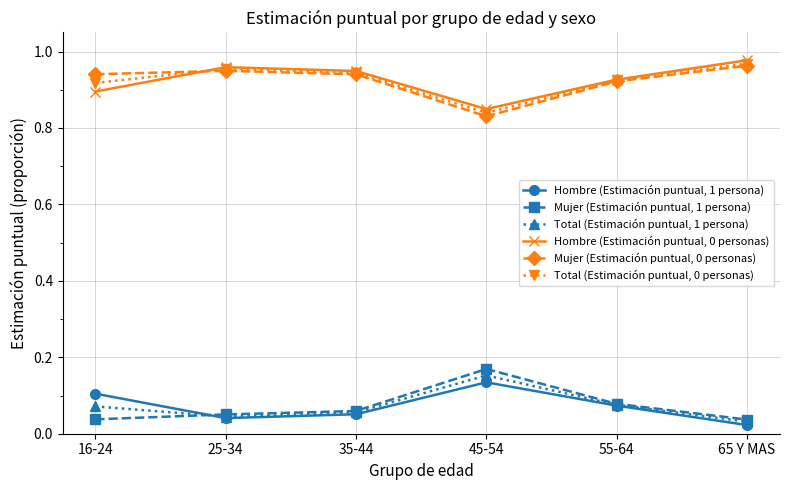

Which category has the highest value in the Hombre (Estimación puntual, 1 persona) series?

45-54